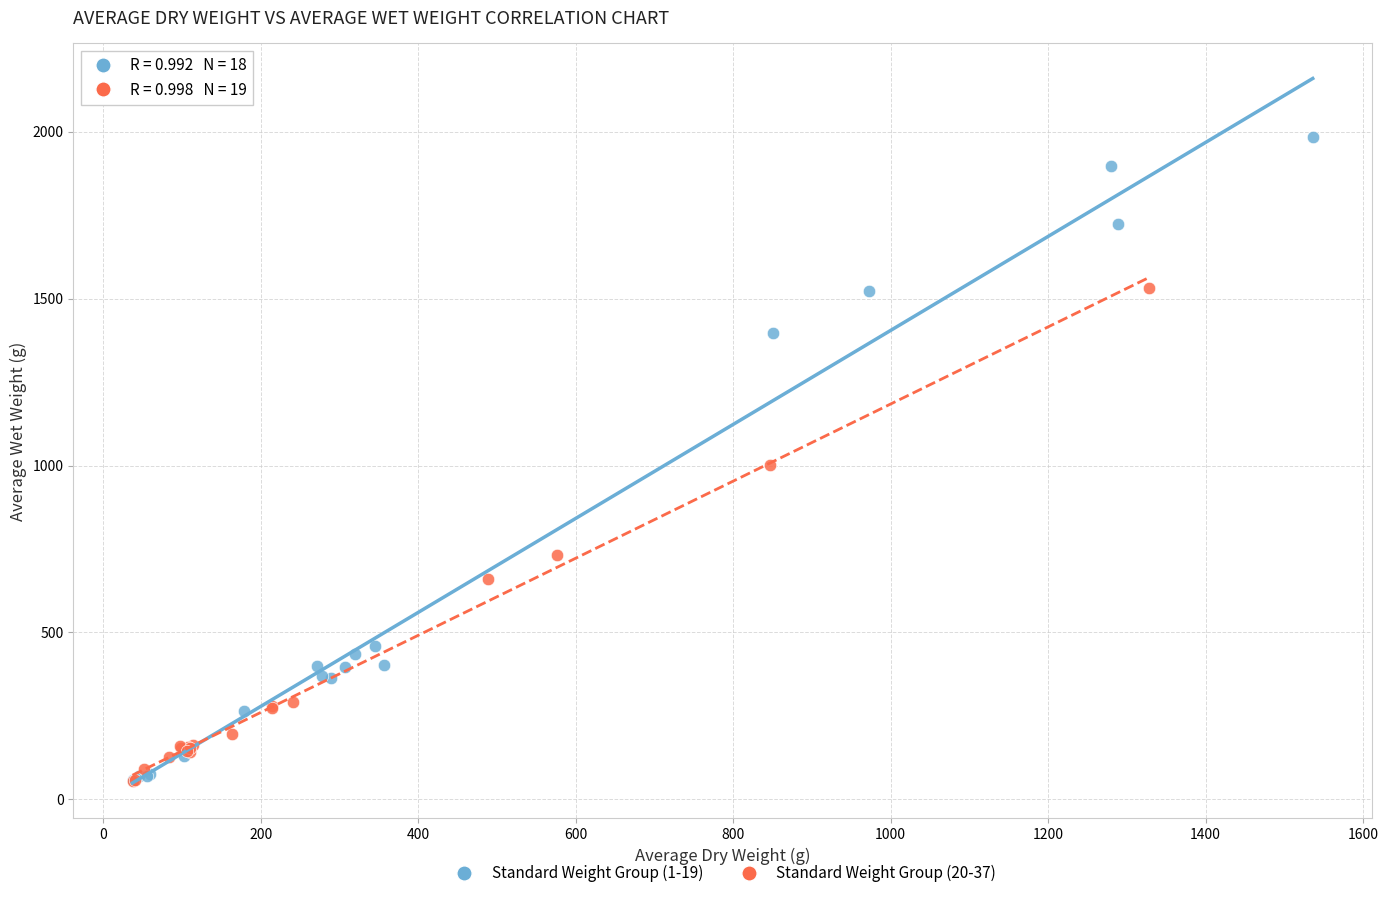

Which series reaches the maximum Y coordinate?

Standard Weight Group (1-19)